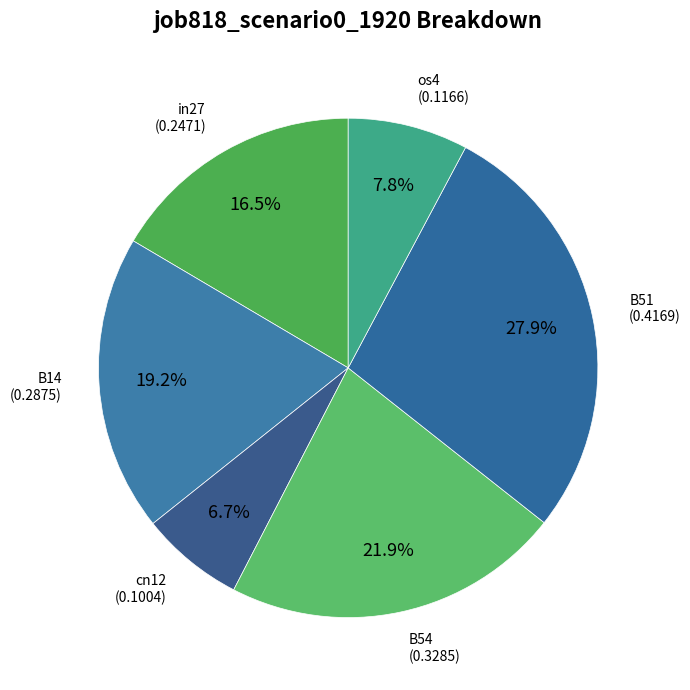

How many segments does this pie chart have?

6